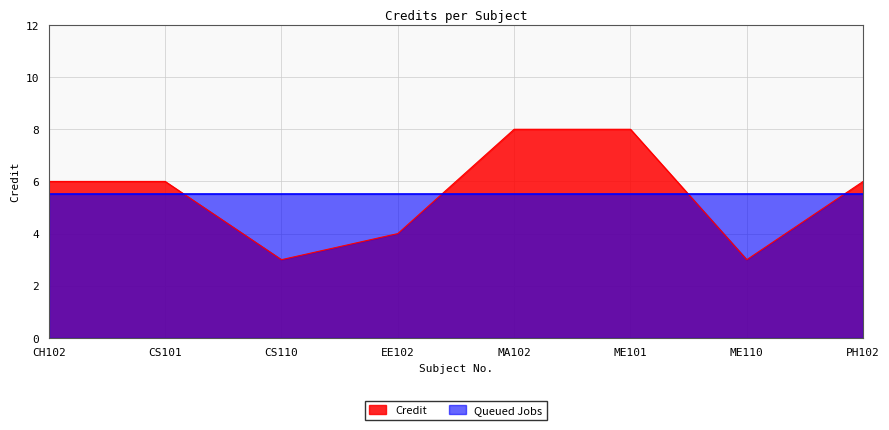

Count the number of values greater than 6.

2